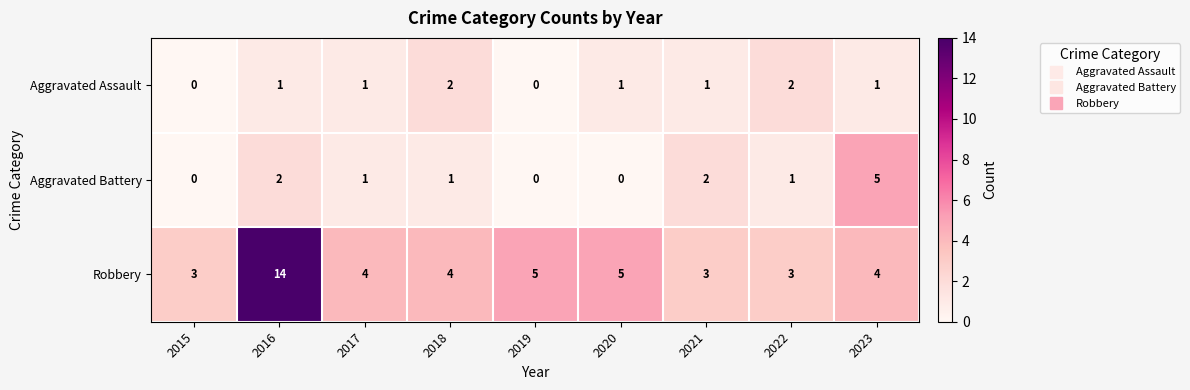

Reading right to left, list all the values displayed in this chart.

Aggravated Assault: 1	2	1	1	0	2	1	1	0
Aggravated Battery: 5	1	2	0	0	1	1	2	0
Robbery: 4	3	3	5	5	4	4	14	3